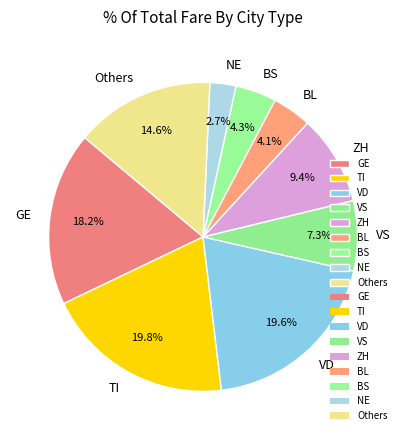

Which category has the smallest portion of the pie?

NE